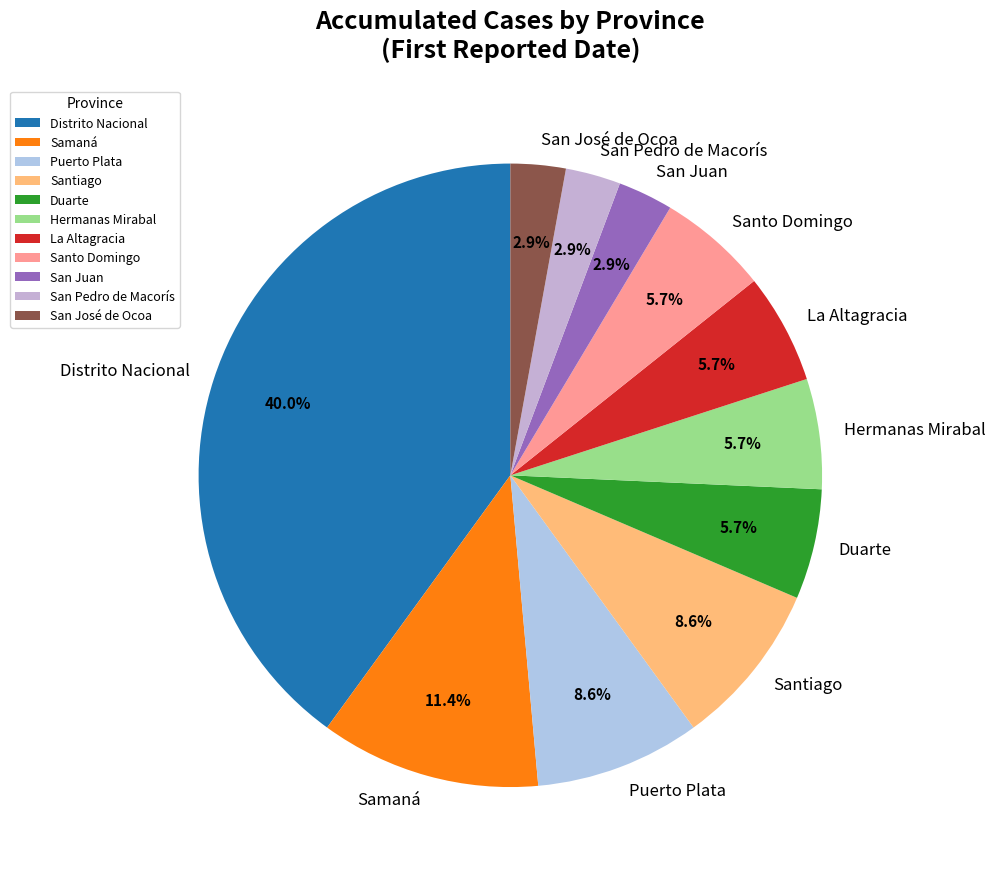

How many slices are in this pie chart?

11